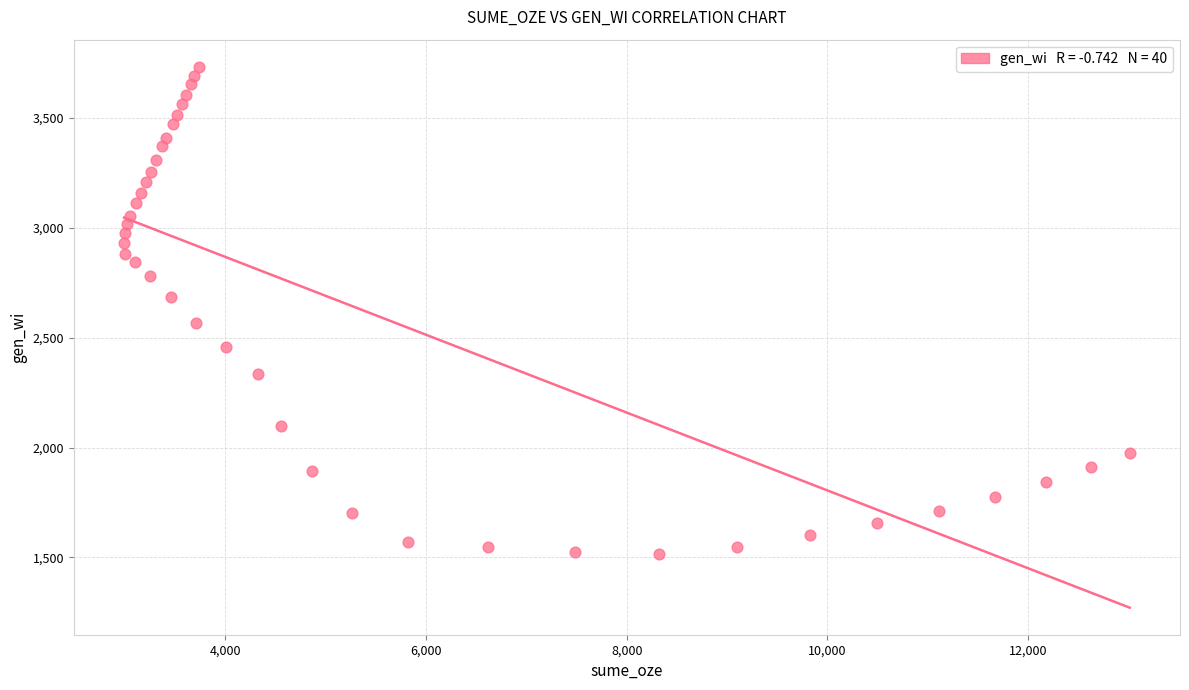

What is the range of X values (max minus min)?

10026